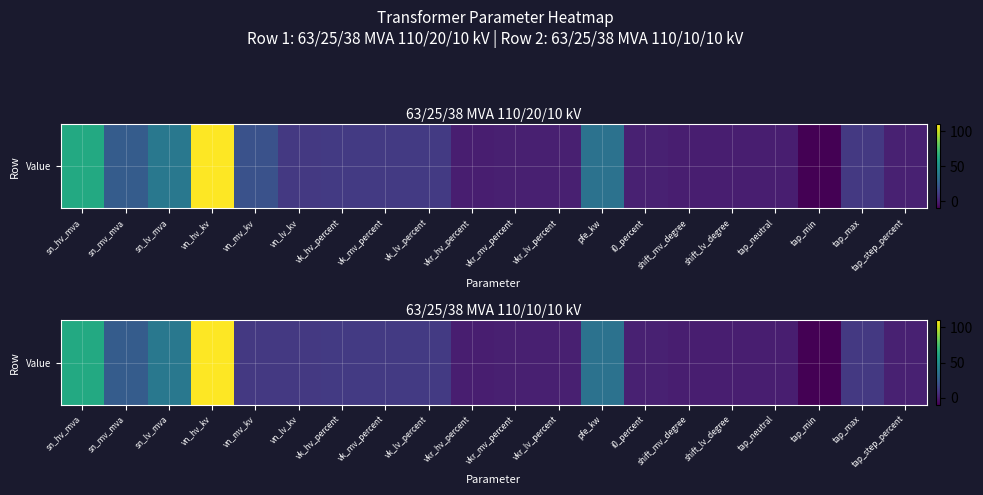

The chart shows a value of 0.2 at vkr_lv_percent. True or false?

False